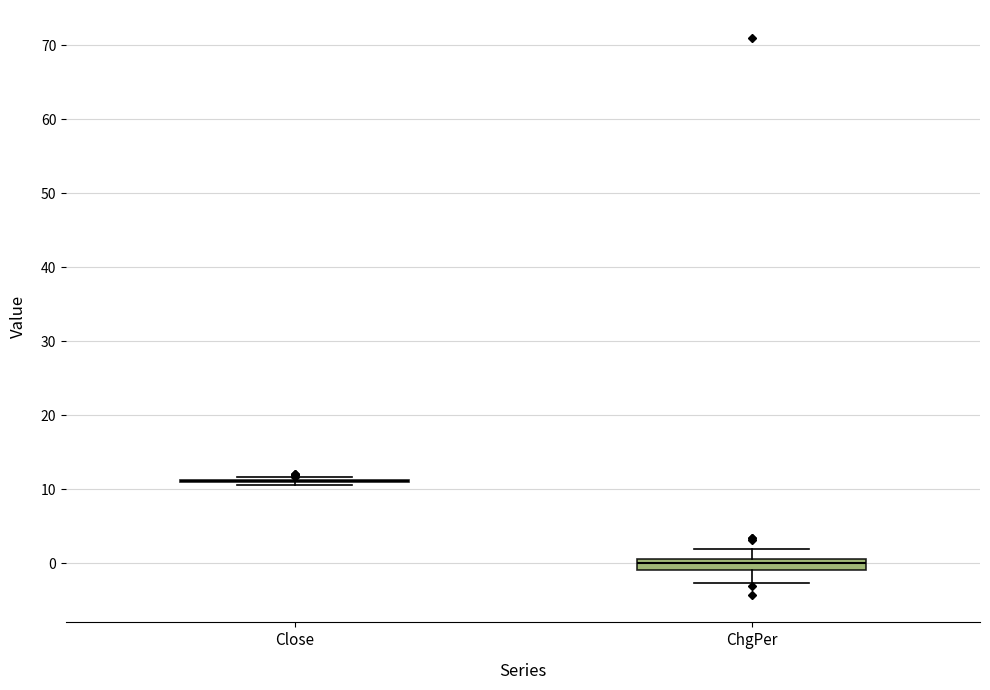

Comparing the boxes themselves (not the whiskers), which one is the tallest?

ChgPer